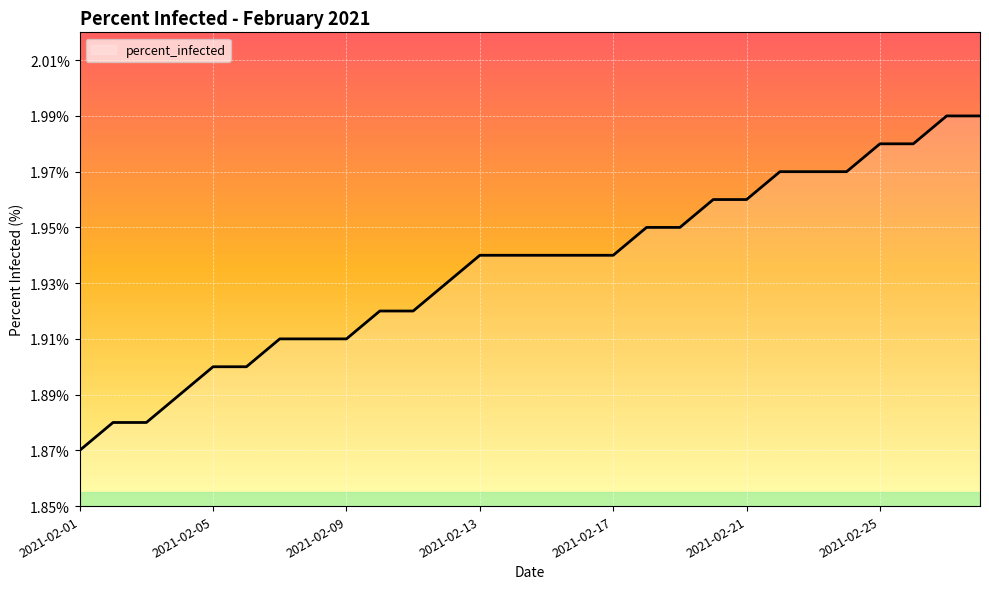

Rank the categories by value from lowest to highest.

2021-02-01, 2021-02-02, 2021-02-03, 2021-02-04, 2021-02-05, 2021-02-06, 2021-02-07, 2021-02-08, 2021-02-09, 2021-02-10, 2021-02-11, 2021-02-12, 2021-02-13, 2021-02-14, 2021-02-15, 2021-02-16, 2021-02-17, 2021-02-18, 2021-02-19, 2021-02-20, 2021-02-21, 2021-02-22, 2021-02-23, 2021-02-24, 2021-02-25, 2021-02-26, 2021-02-27, 2021-02-28